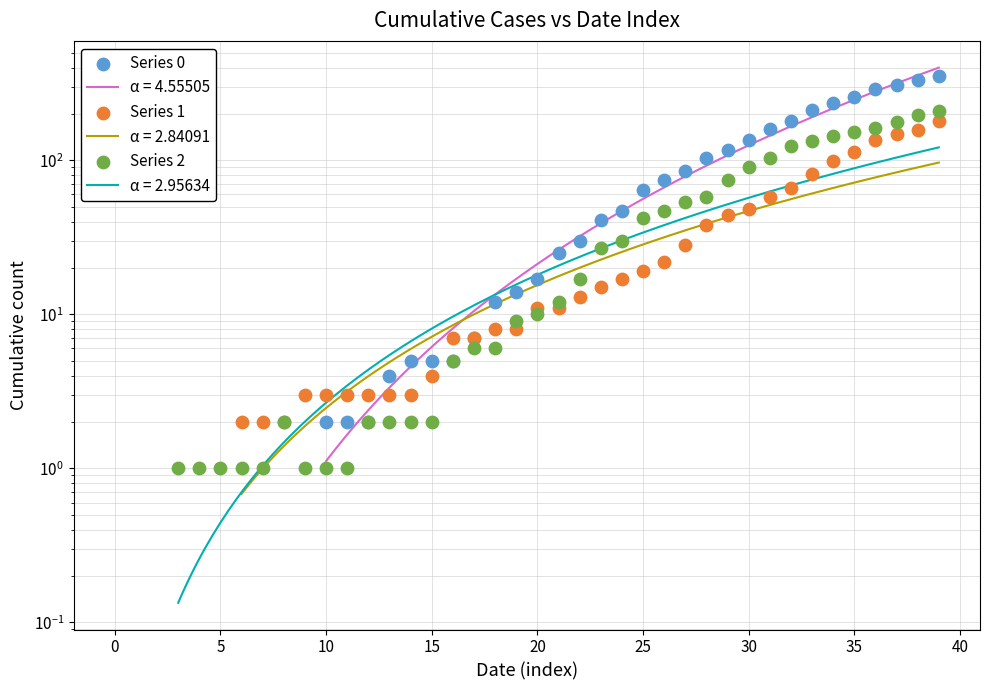

Is the value of Series 2 at 34 greater than the value of Series 1 at 12?

Yes